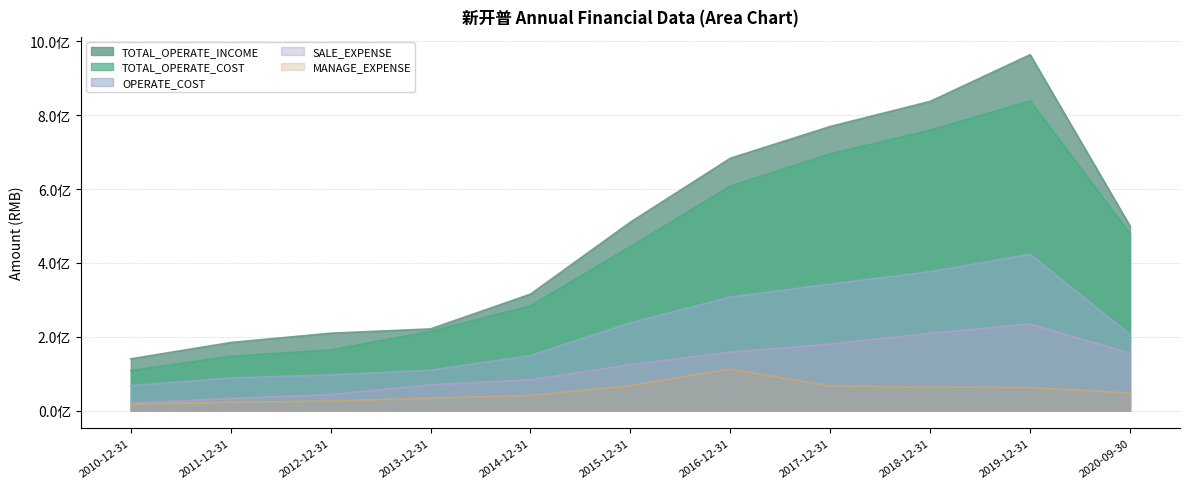

What is the label of the 8th point from the right?

2013-12-31